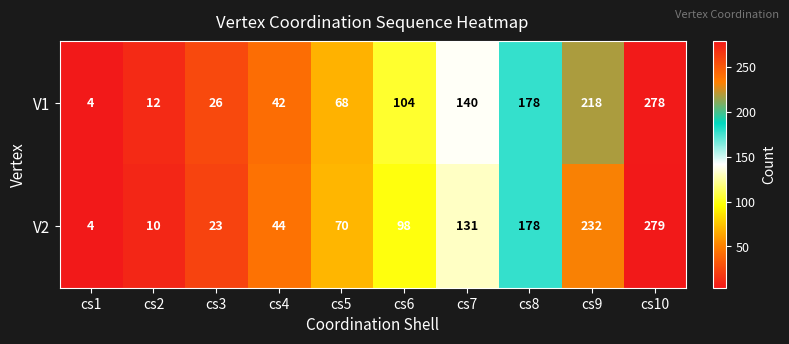

Which category has the highest value across all series?

cs10